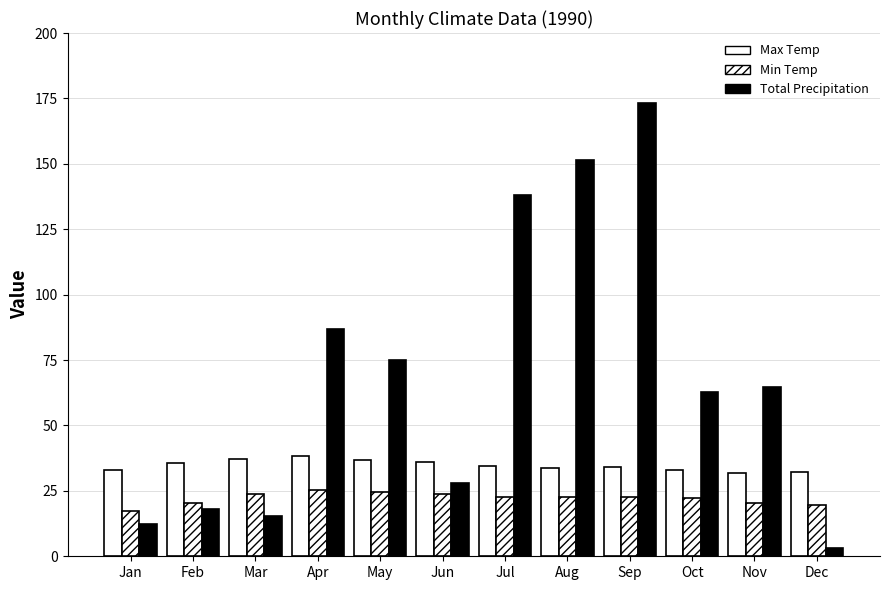

Are the bars horizontal?

No